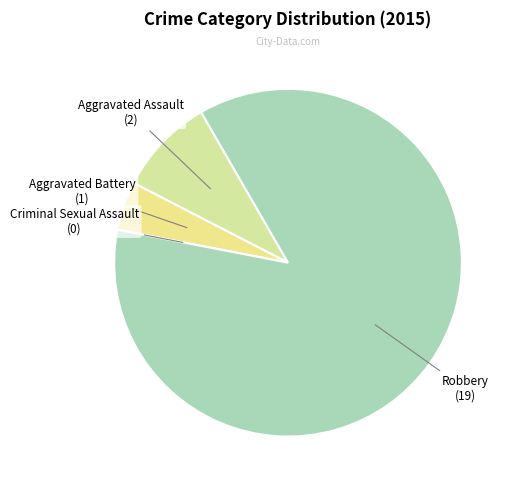

What is the ratio of the value at Aggravated Battery to the value at Aggravated Assault?

0.5